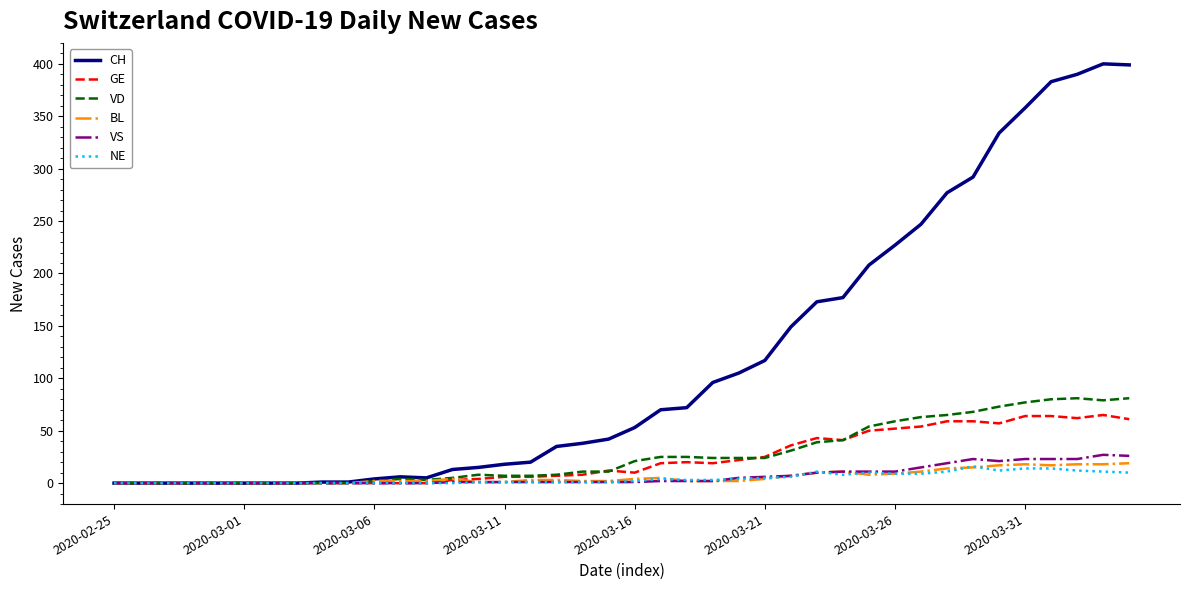

What is the sum of all VS values?

275